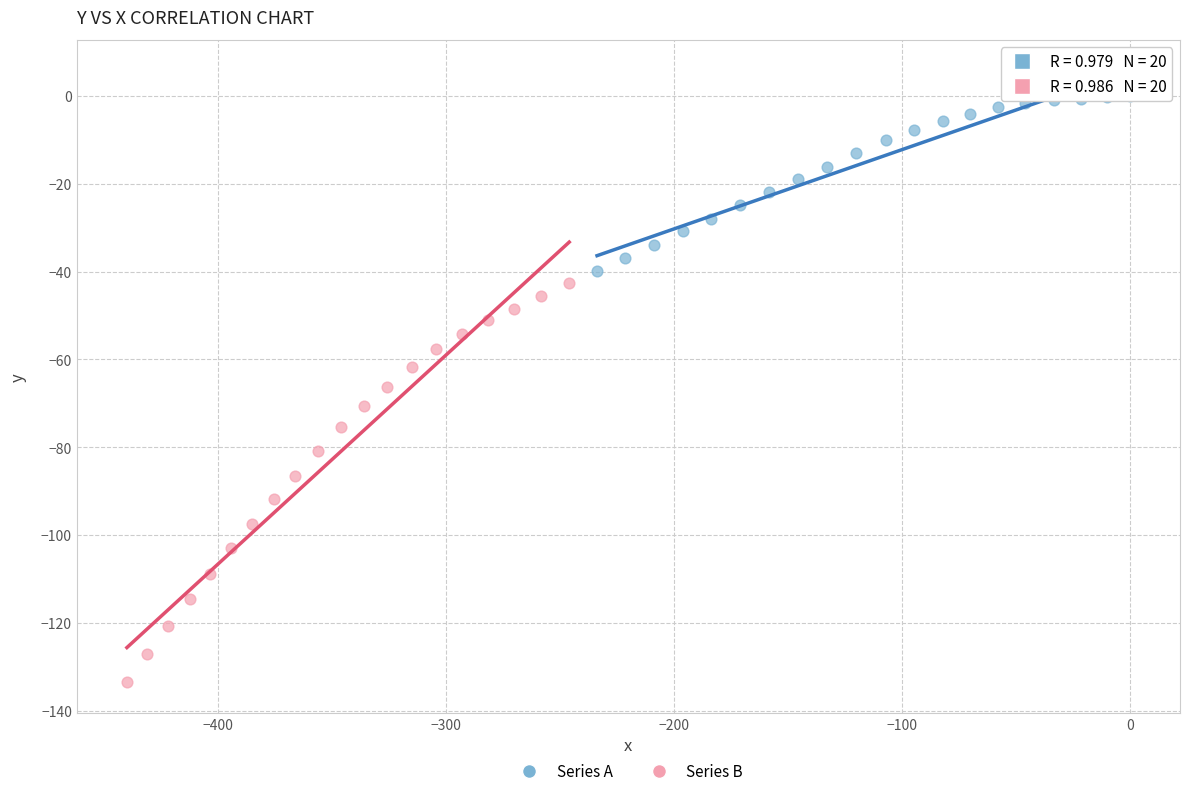

Which series contains the lowest Y value?

Series B